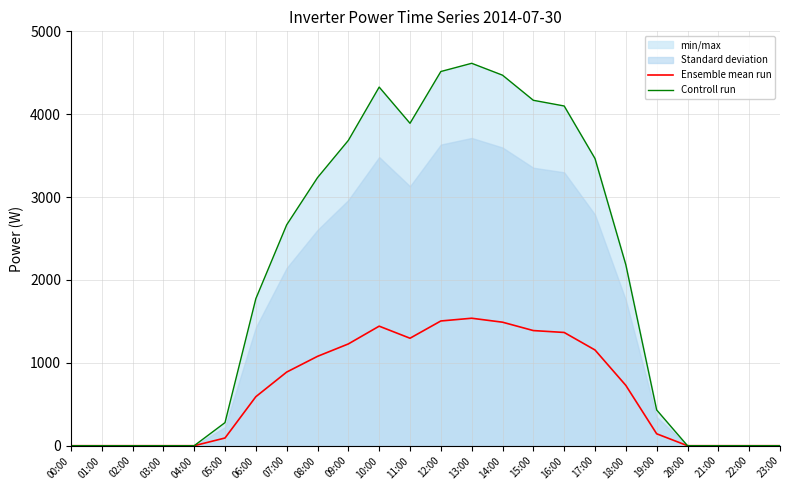

Where is the first local maximum for Ensemble mean run?

10:00